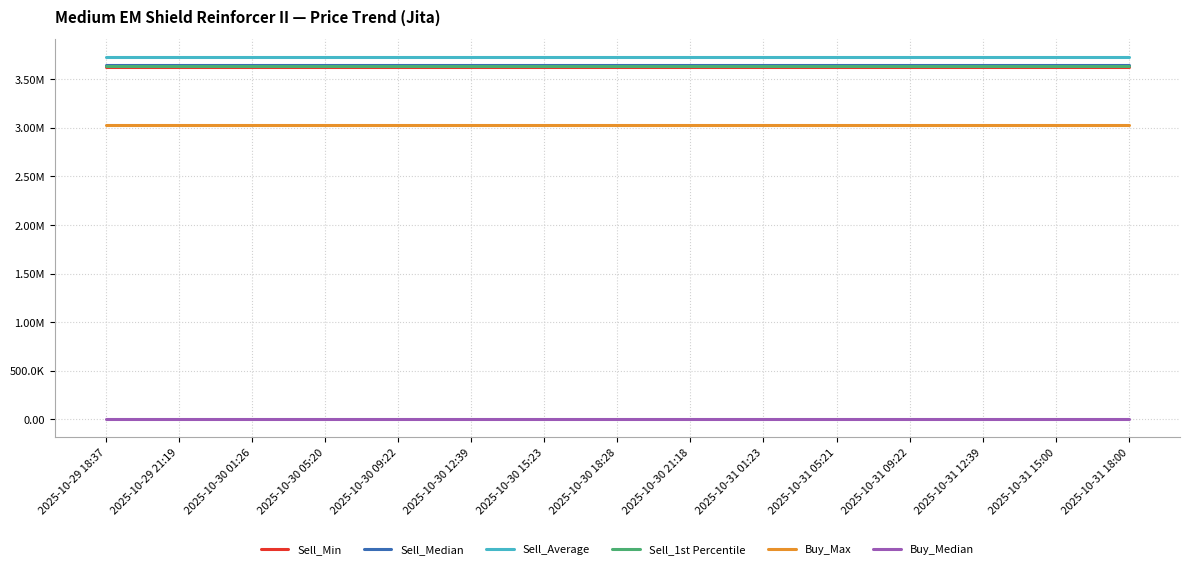

List the series in order of their peak value, highest first.

Sell_Average, Sell_Median, Sell_1st Percentile, Sell_Min, Buy_Max, Buy_Median